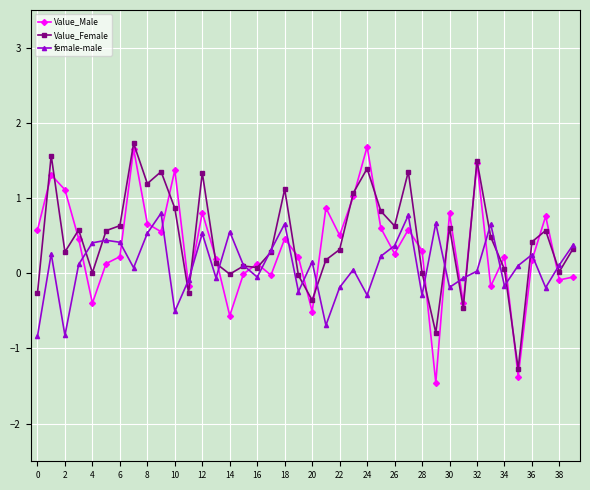

True or false: Value_Male has more than 1 points higher than both neighbors.

True